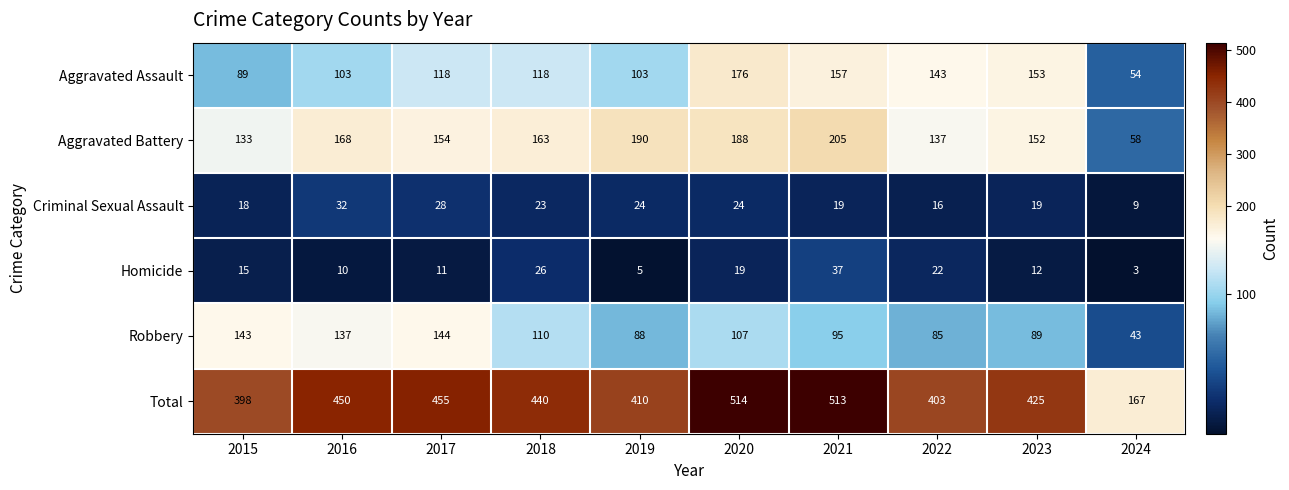

The value of Aggravated Battery at 2022 is 234. True or false?

False